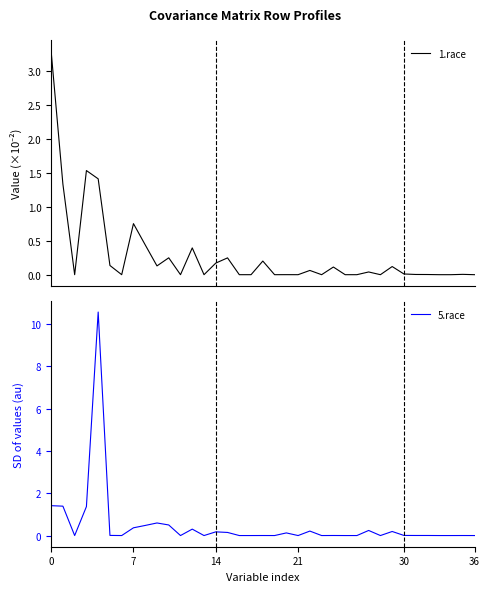

How many positive values does the 5.race series have?

25